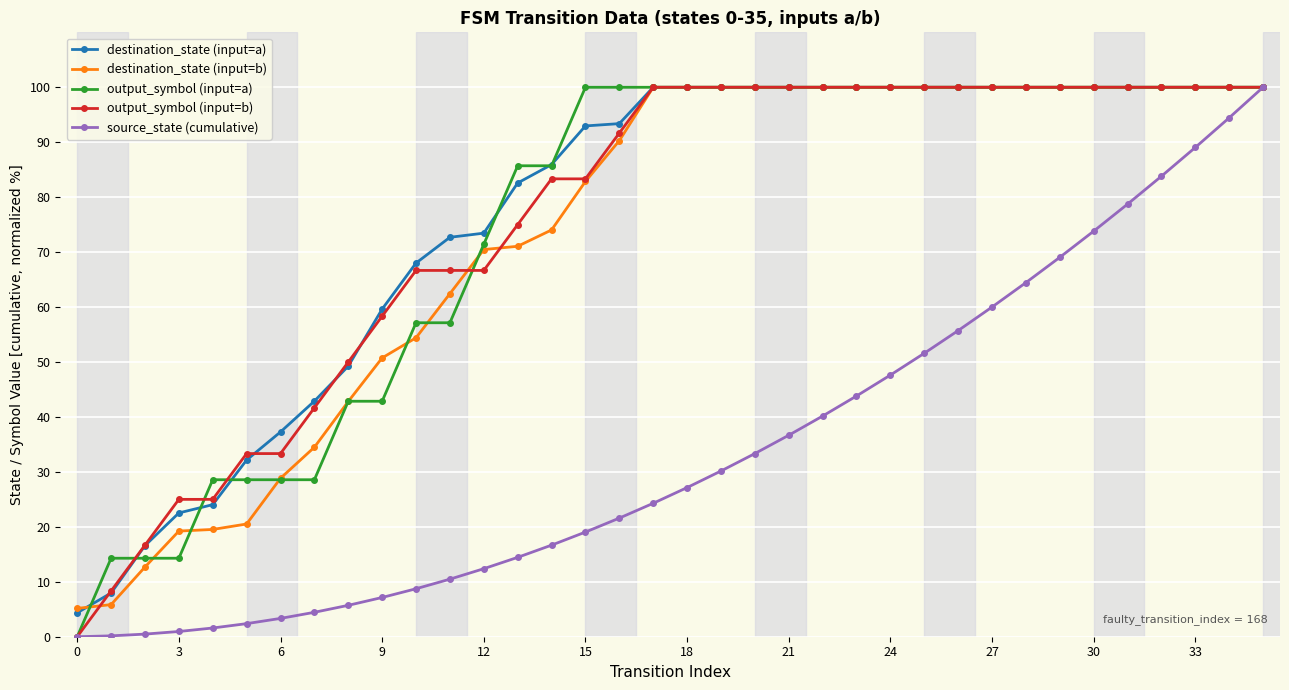

How many values in the output_symbol (input=a) series are below 100?

15